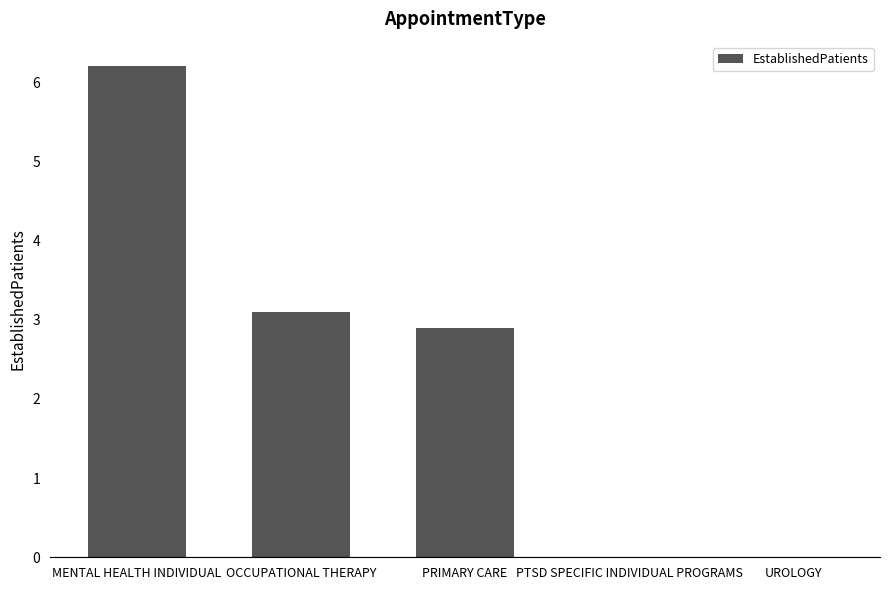

True or false: the data shows 1.7 at PRIMARY CARE.

False